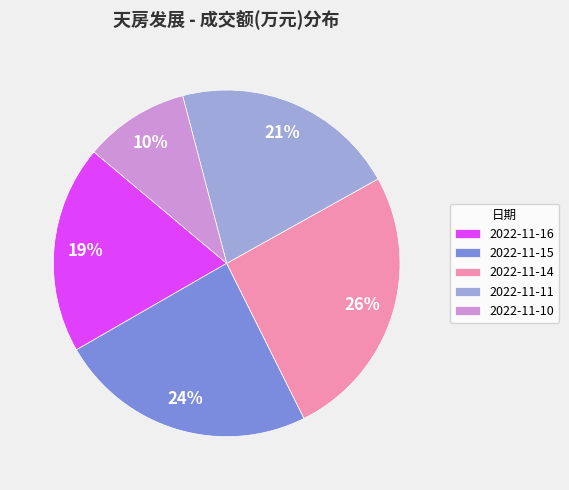

Is it true that 2022-11-15 is 24% of the pie?

True